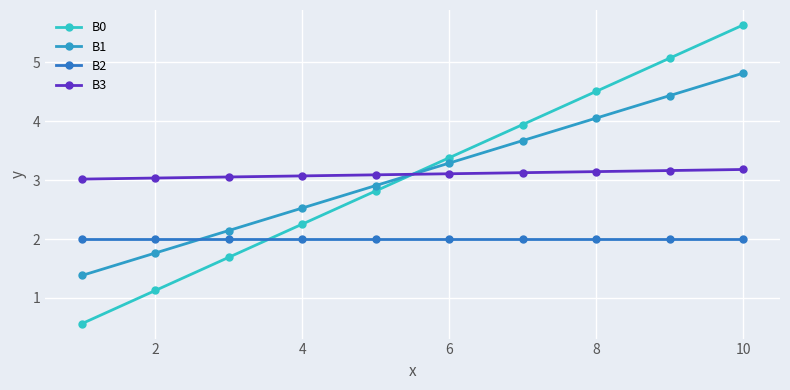

What is the difference between the maximum and minimum values in the B3 series?

0.2